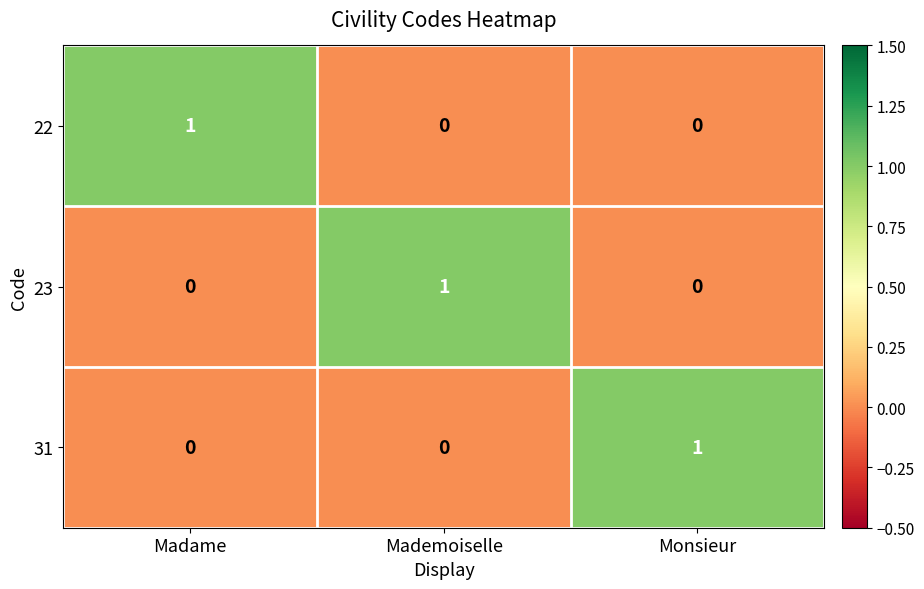

Is the value of 31 at Monsieur greater than the value of 22 at Mademoiselle?

Yes